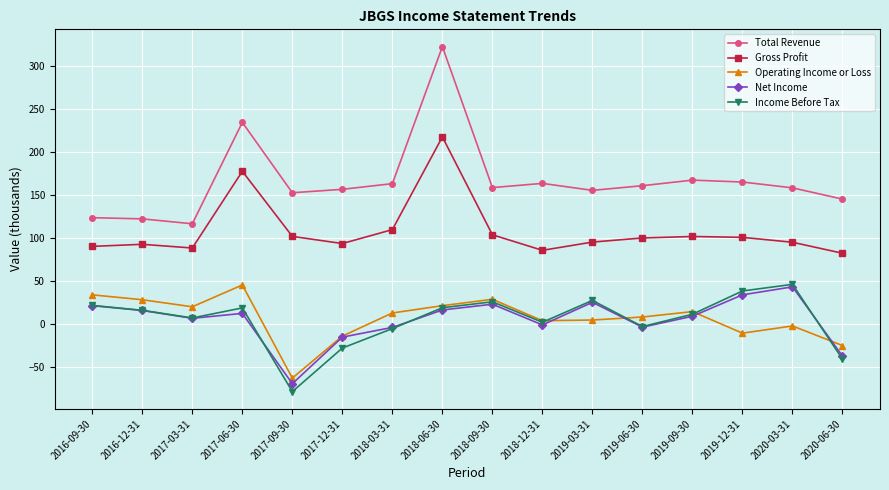

What is the difference between the highest and lowest values at 2017-06-30?

222.3